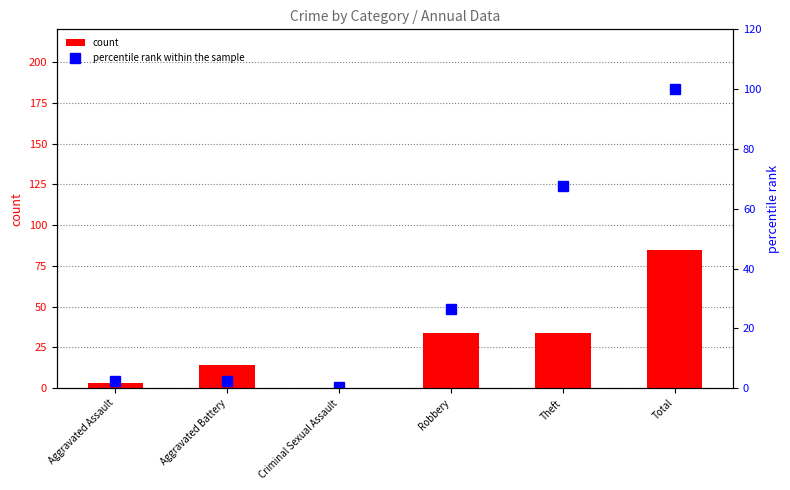

What are all the series names shown in the legend?

count, percentile rank within the sample